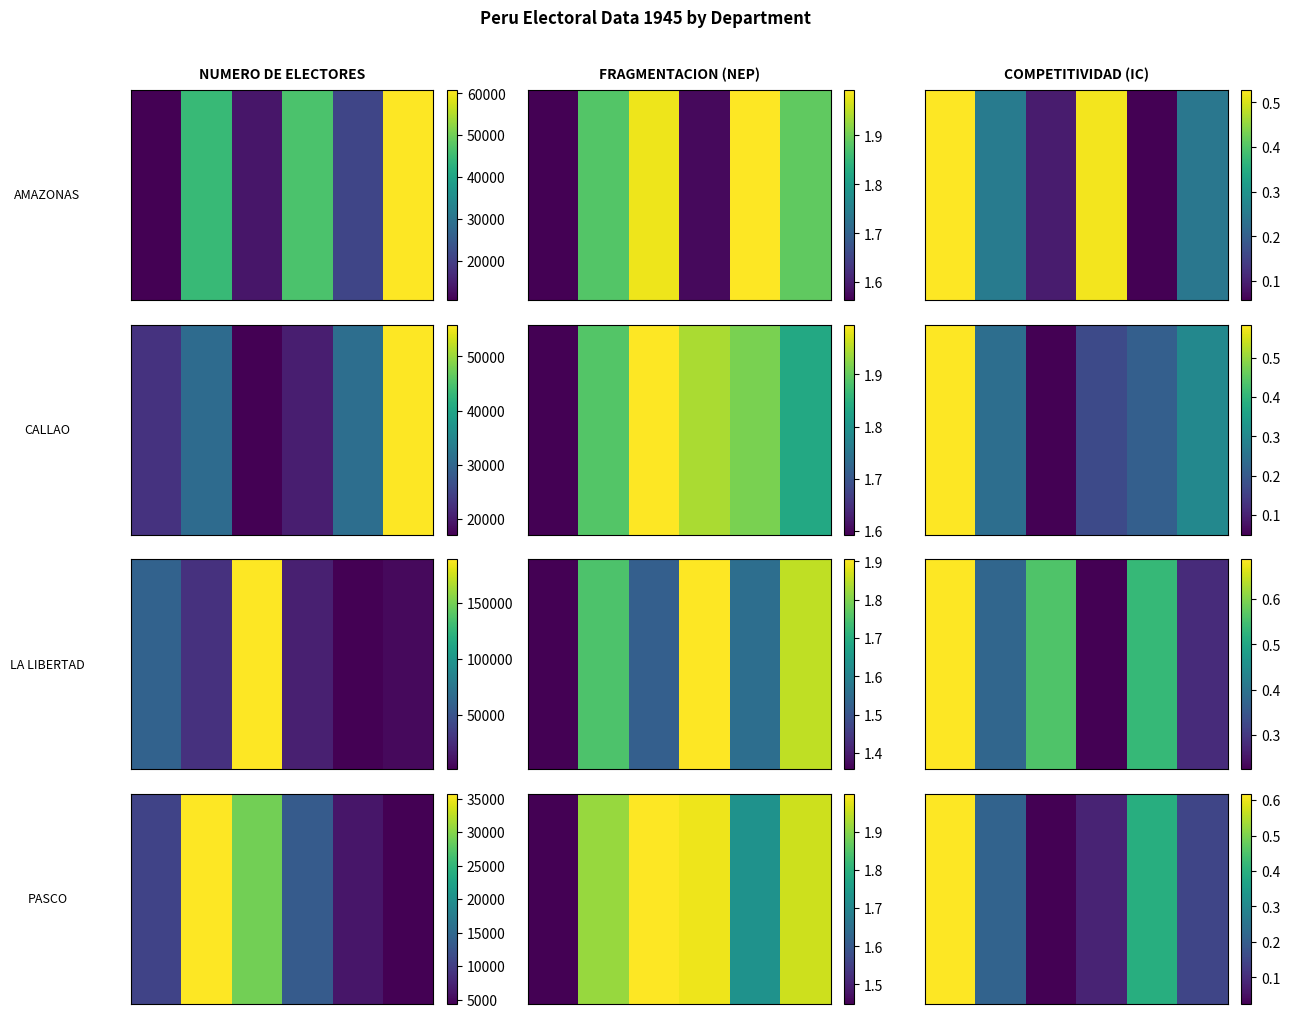

Count the number of categories in the chart.

6